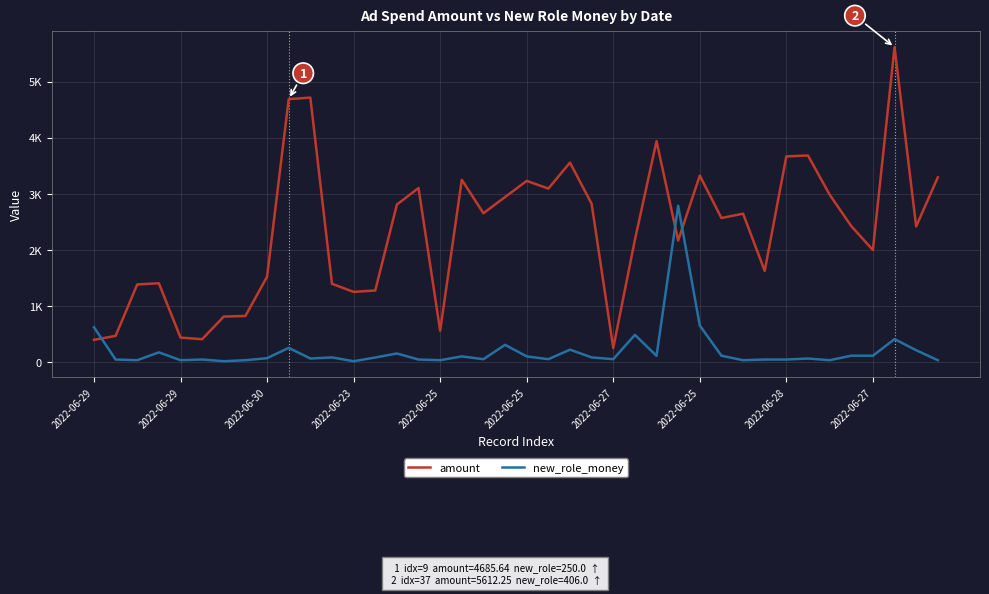

Does the chart display data point markers on the line(s)?

No